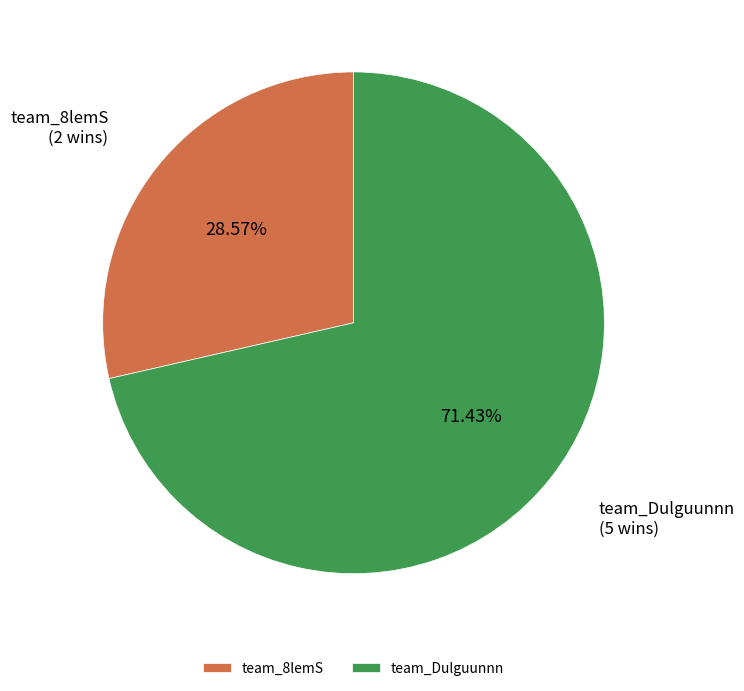

To the nearest percent, what percentage of the pie is team_Dulguunnn?

71%